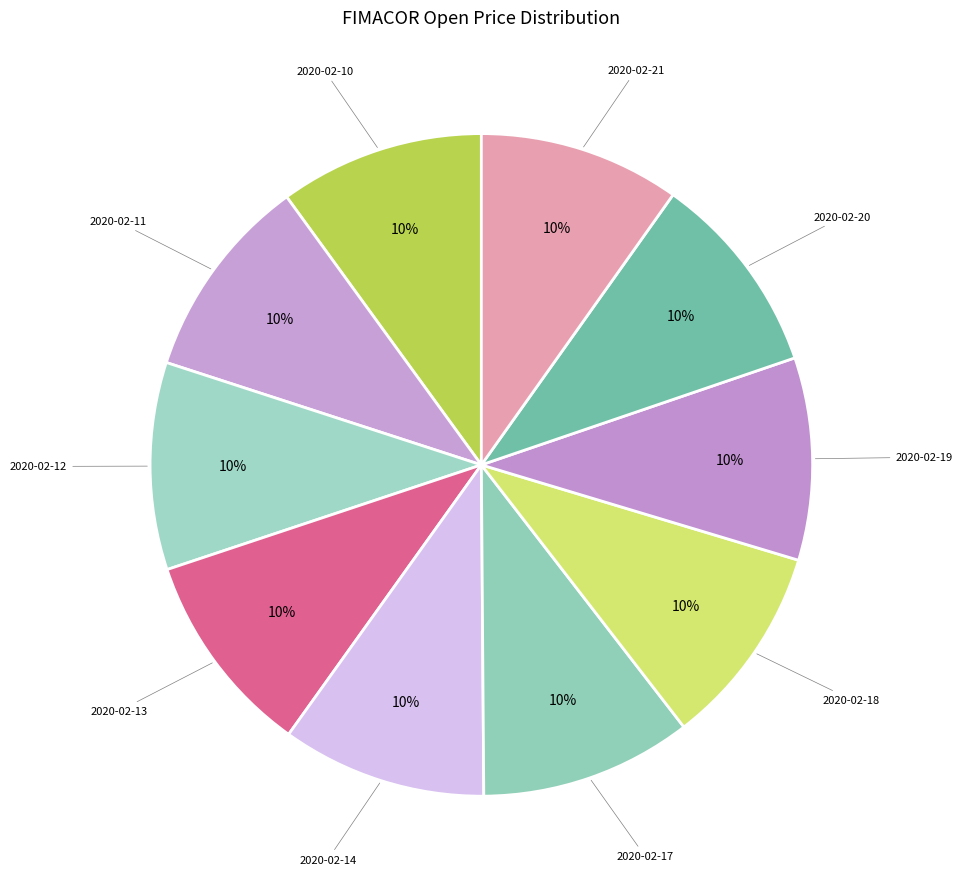

How many segments does this pie chart have?

10